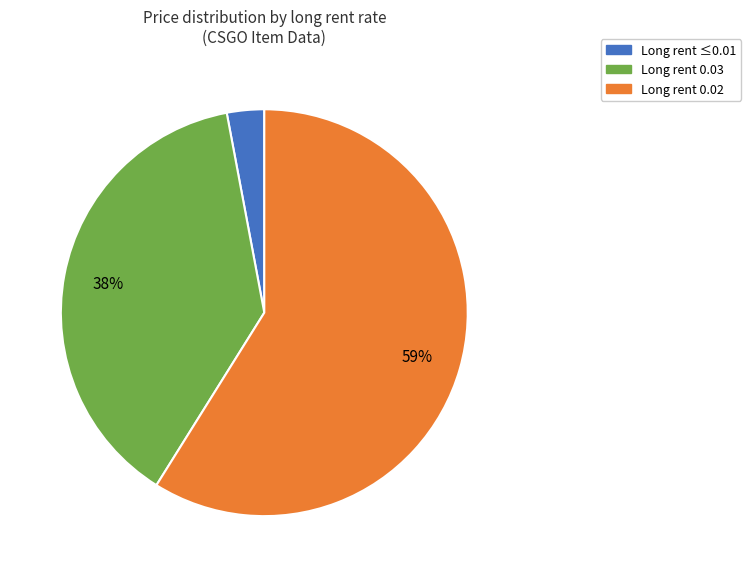

Does any single category account for the majority?

Yes